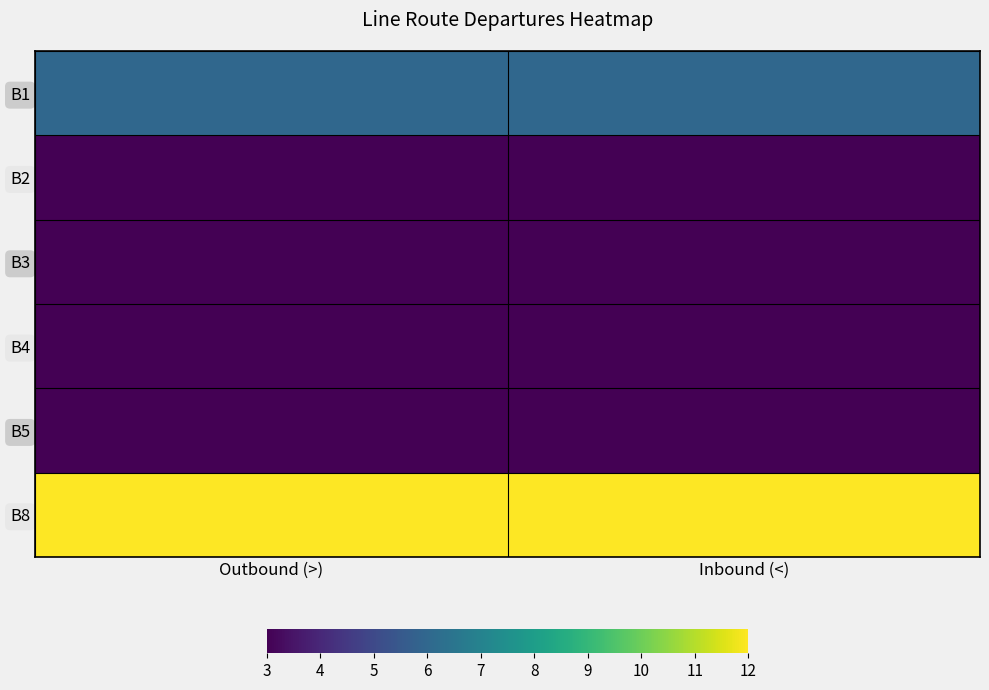

At which category is the sum across all series the highest?

Outbound (>)